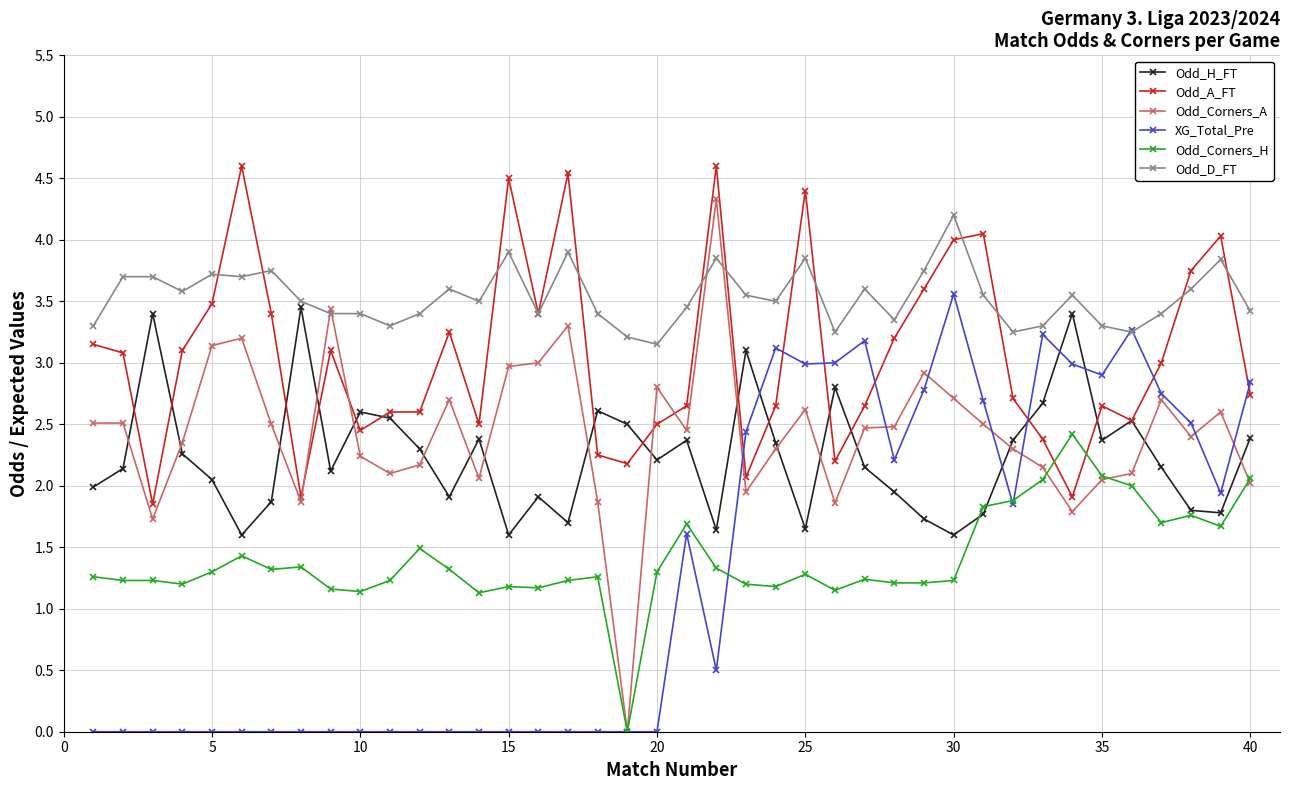

How many intersections are there between XG_Total_Pre and Odd_H_FT?

5